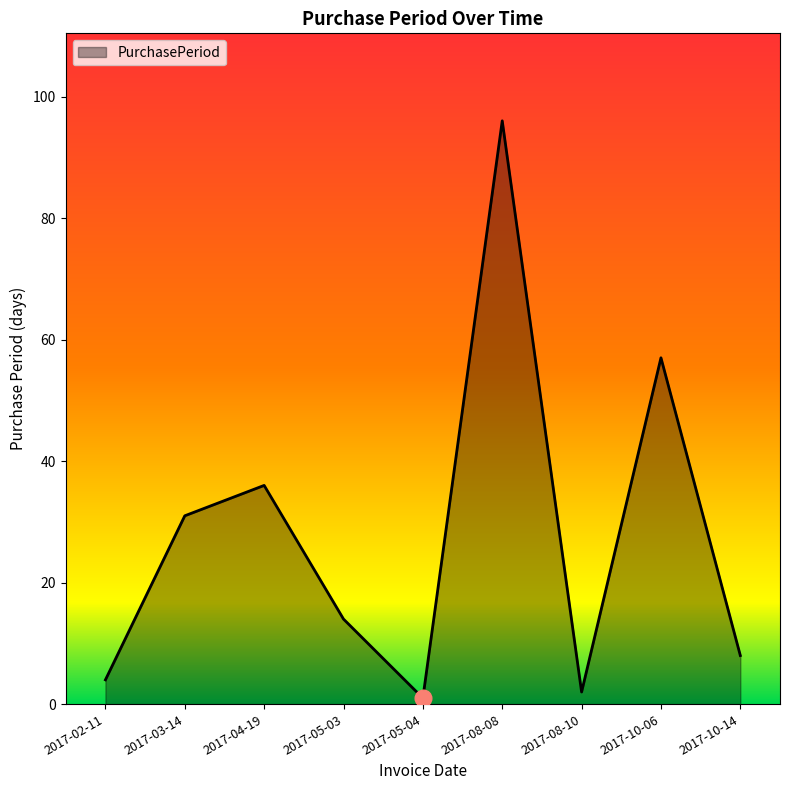

Rank the categories by value from lowest to highest.

2017-05-04, 2017-08-10, 2017-02-11, 2017-10-14, 2017-05-03, 2017-03-14, 2017-04-19, 2017-10-06, 2017-08-08